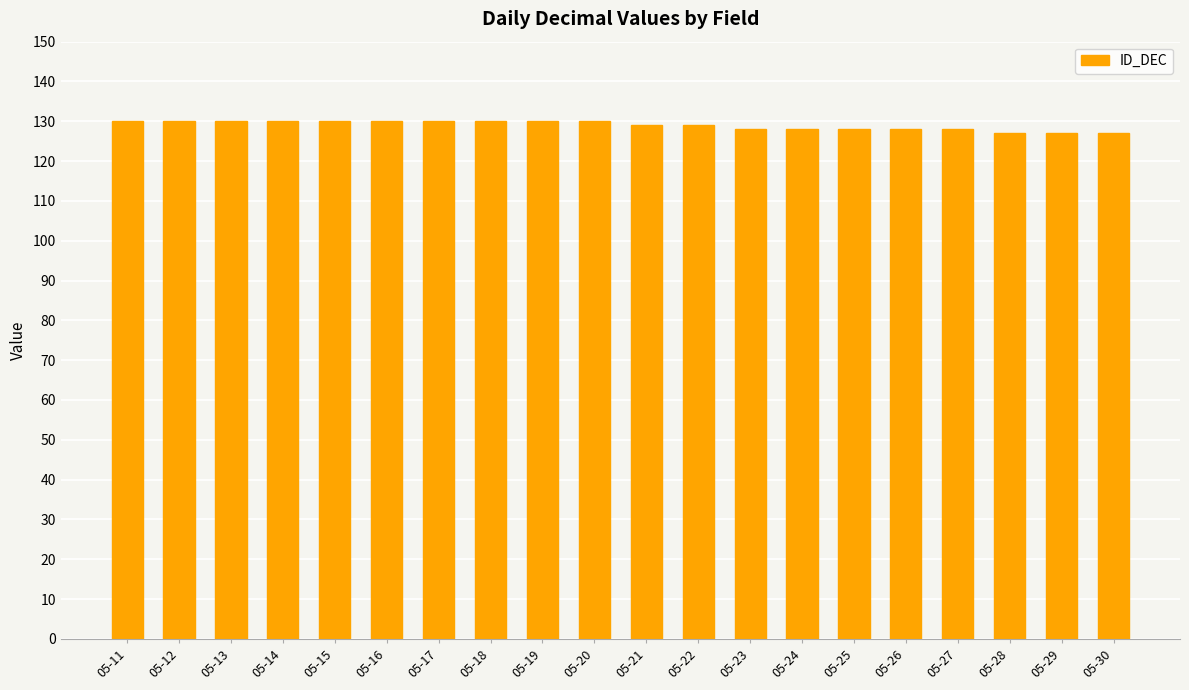

What is the smallest value displayed?

127